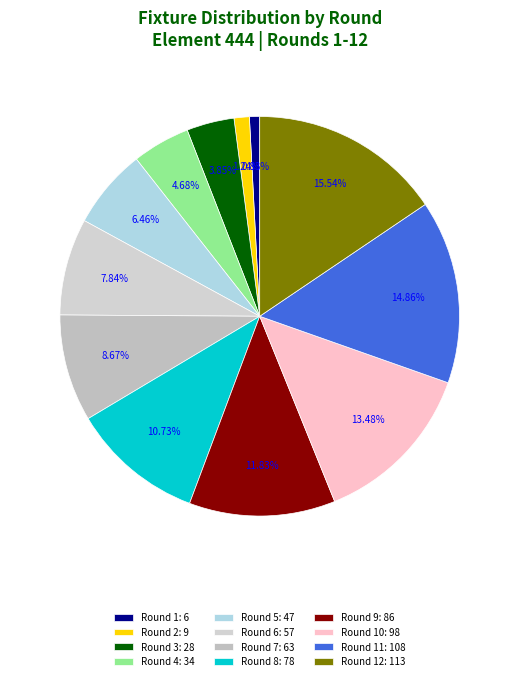

To the nearest percent, what is the average slice percentage?

8%